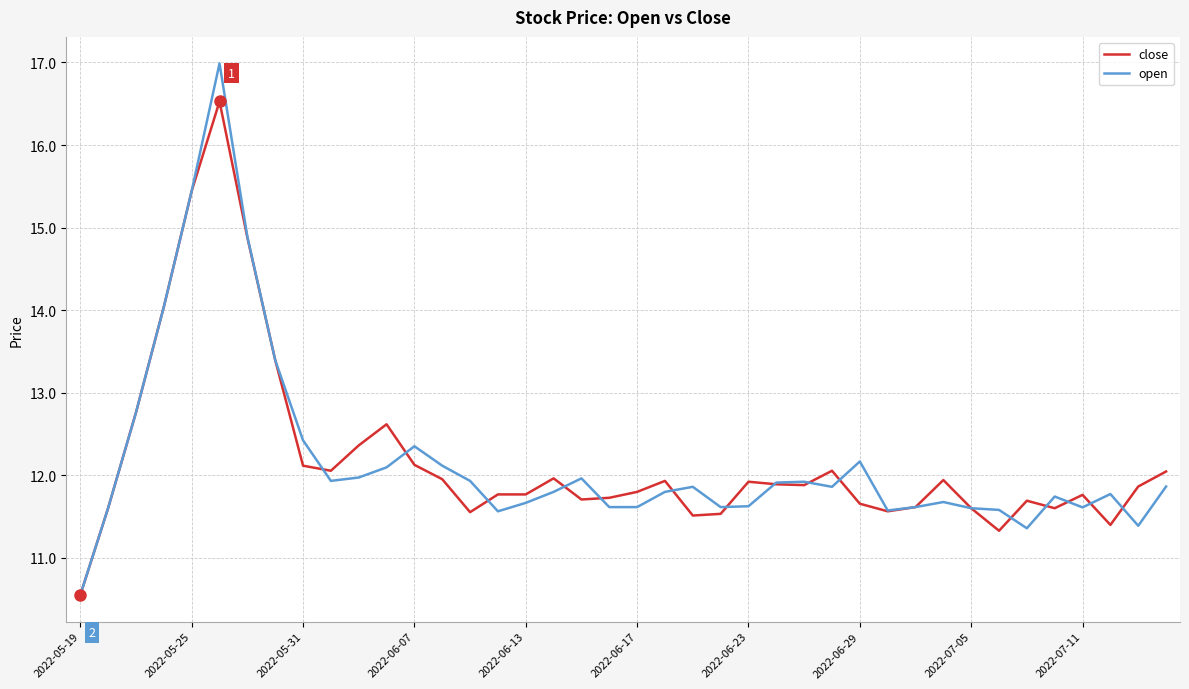

What is the minimum value for close?

10.5